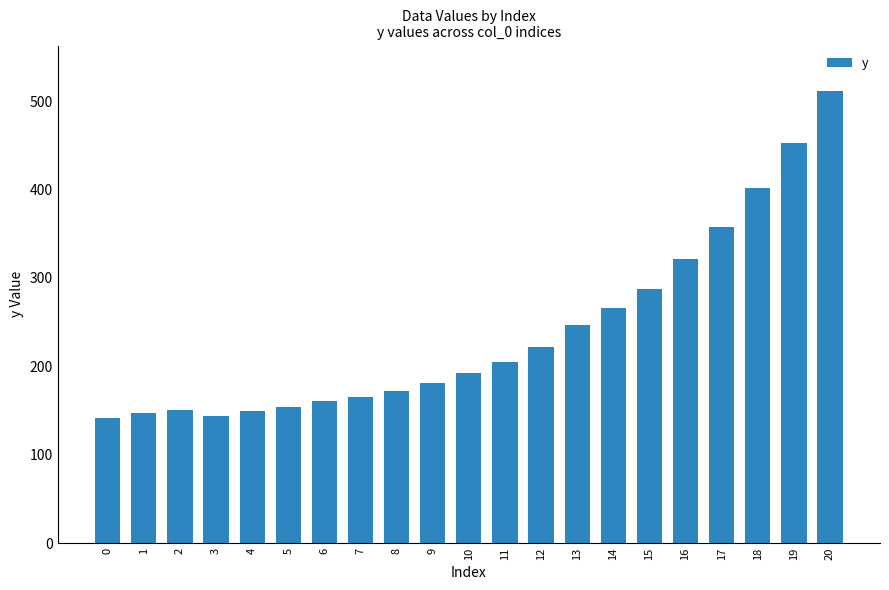

Is it true that the value at 2 is 78.6?

False